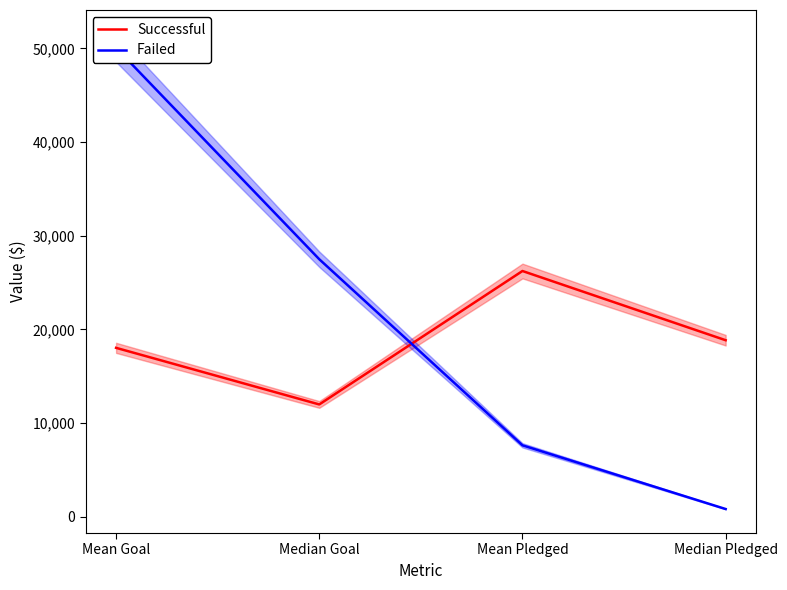

What is the sum of all Successful values?

75138.5